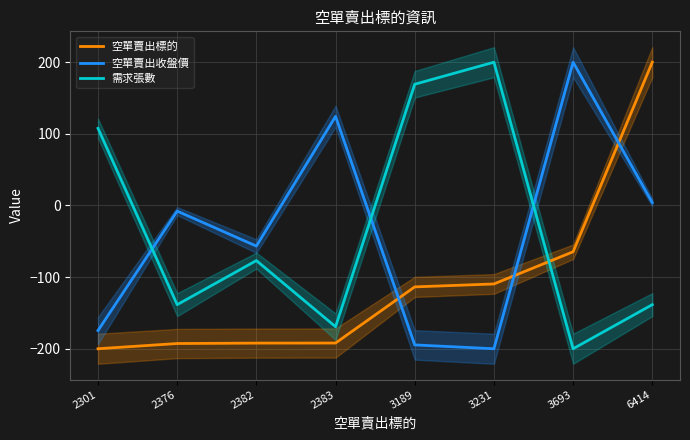

Rank the categories by 空單賣出標的 value from lowest to highest.

2301, 2376, 2382, 2383, 3189, 3231, 3693, 6414